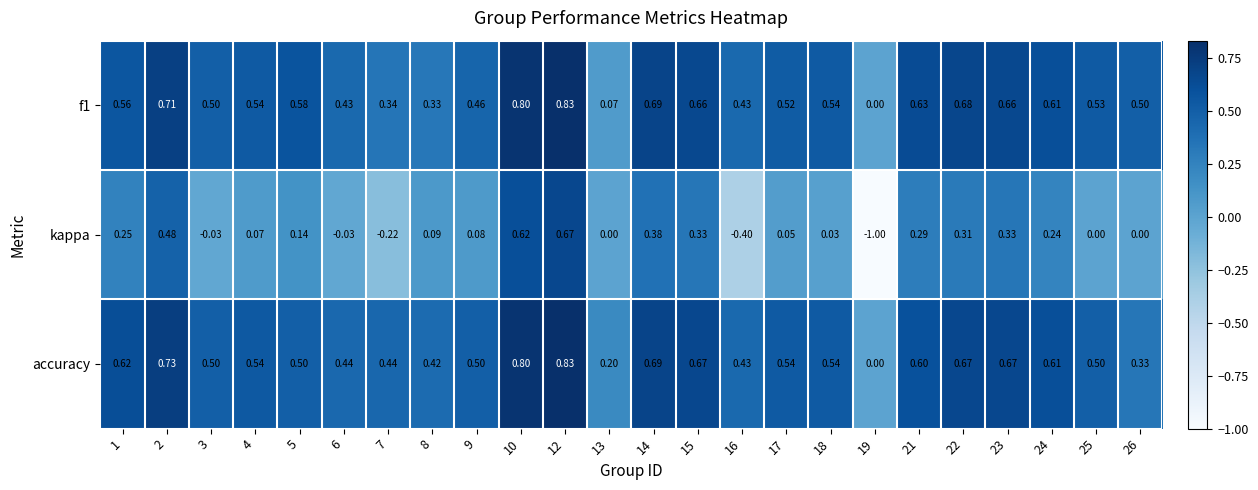

Which series has the largest total across all categories?

accuracy